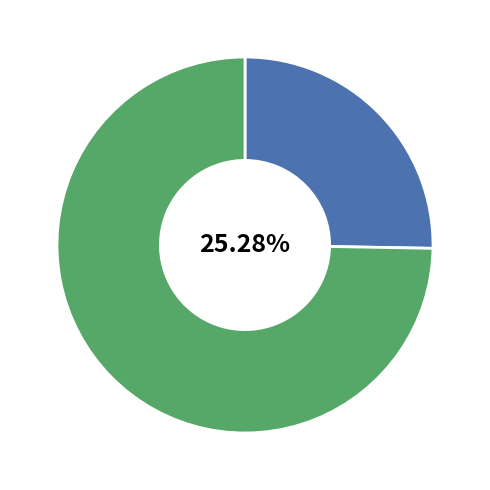

Is there a majority slice in this chart?

Yes